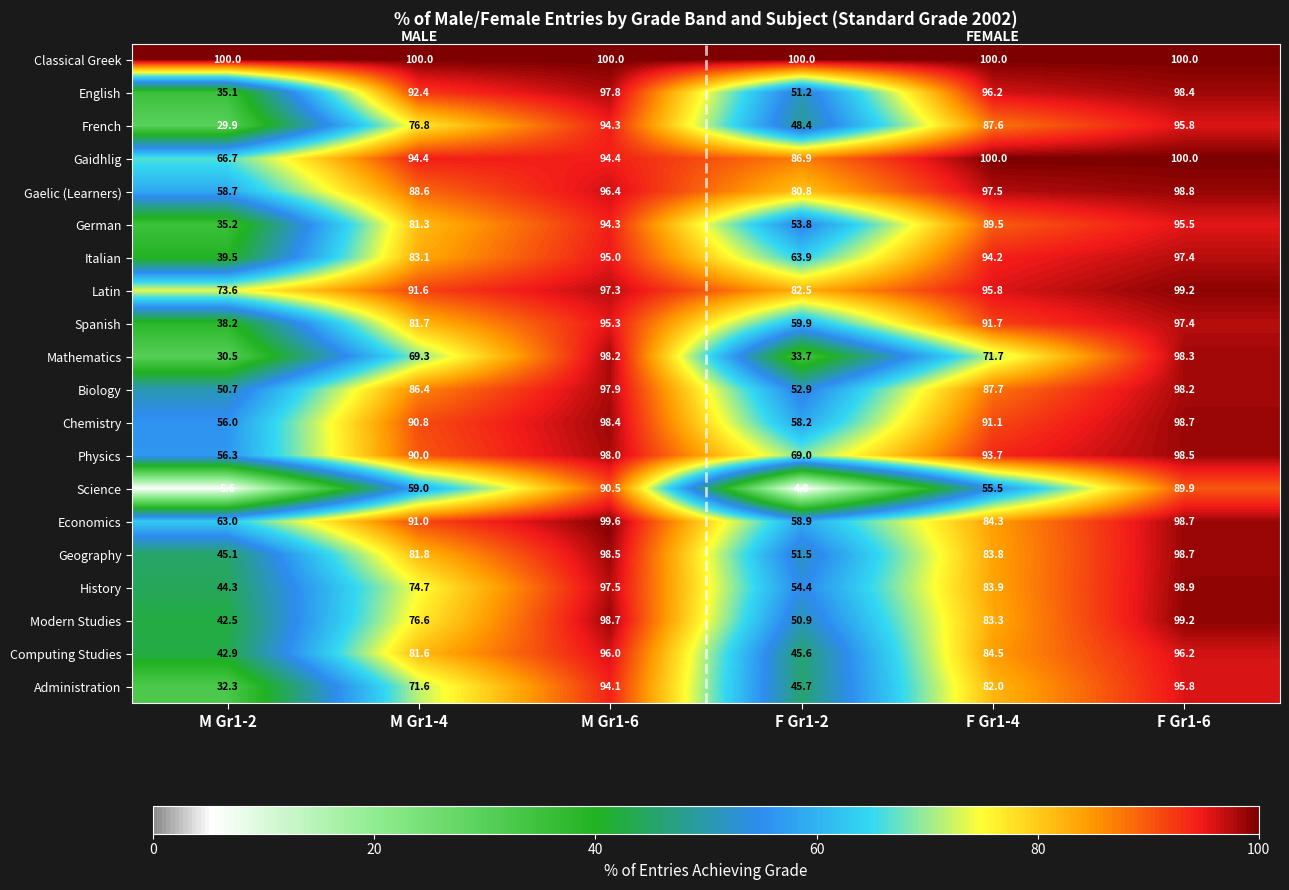

At which category is the sum across all series the highest?

F Gr1-6